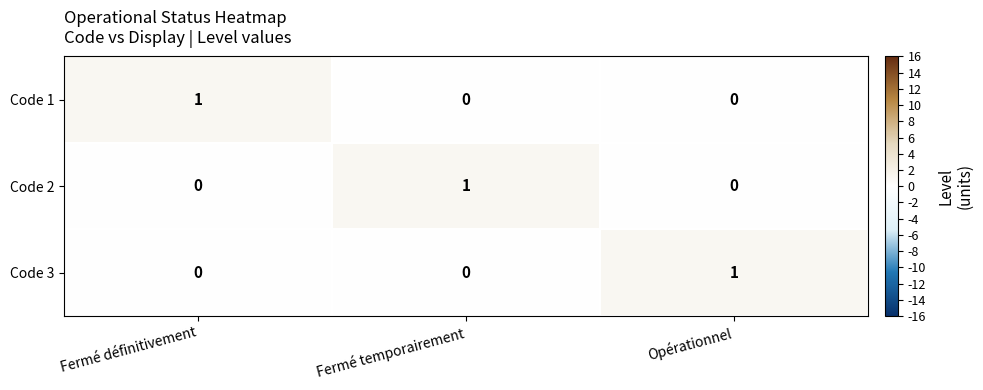

Reading right to left, extract all data points from this chart.

Code 1: 0	0	1
Code 2: 0	1	0
Code 3: 1	0	0